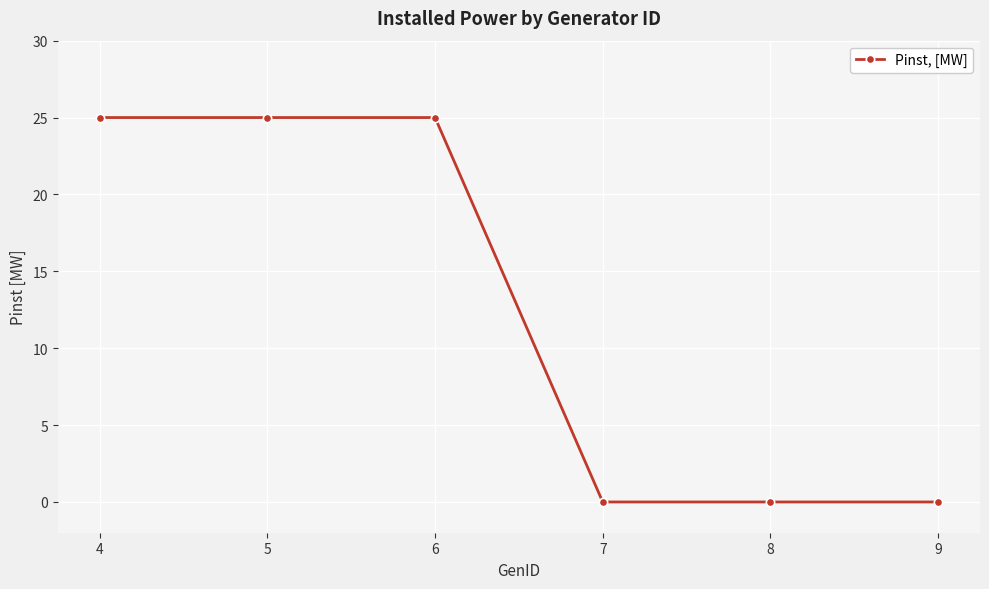

What is the value of the 1st point from the left?

25